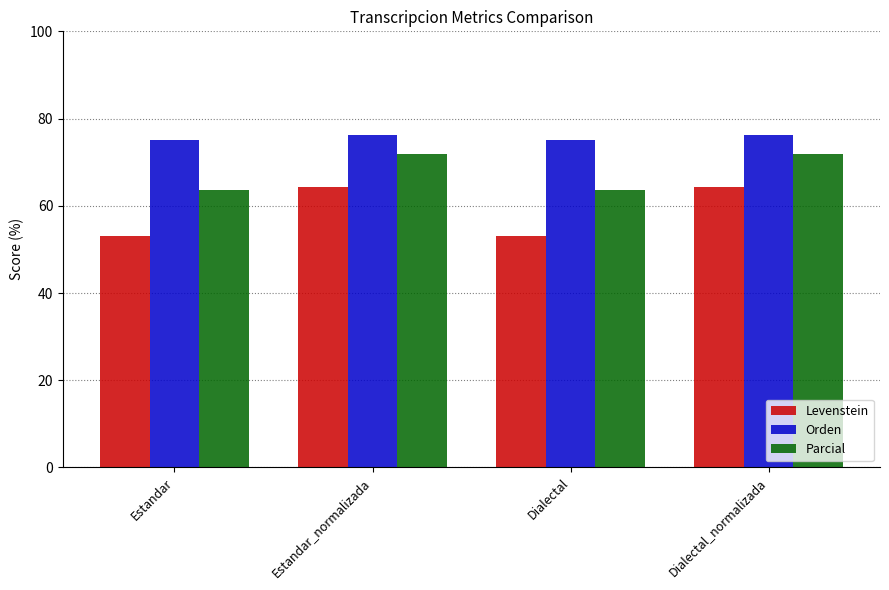

What is the difference between the maximum and minimum values in the Levenstein series?

11.2